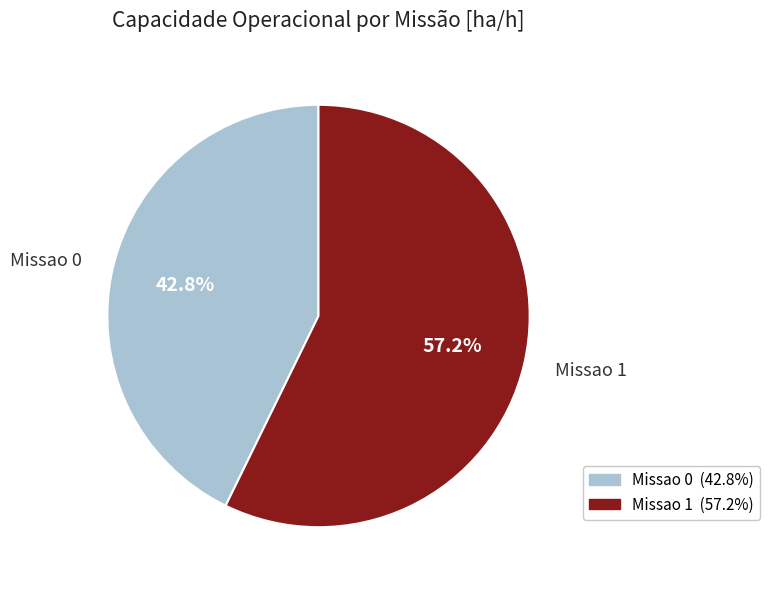

Is it true that Missao 1 is 57% of the pie?

True